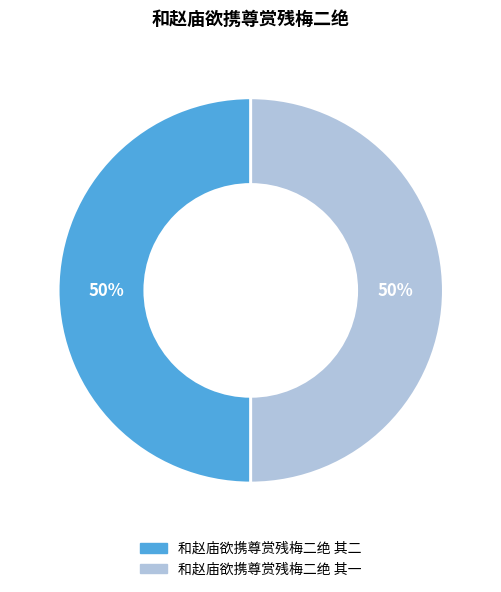

To the nearest percent, what portion does 和赵庙欲携尊赏残梅二绝 其二 represent?

50%